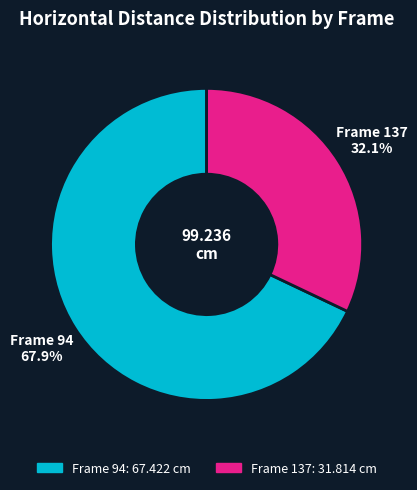

Is there a majority slice in this chart?

Yes